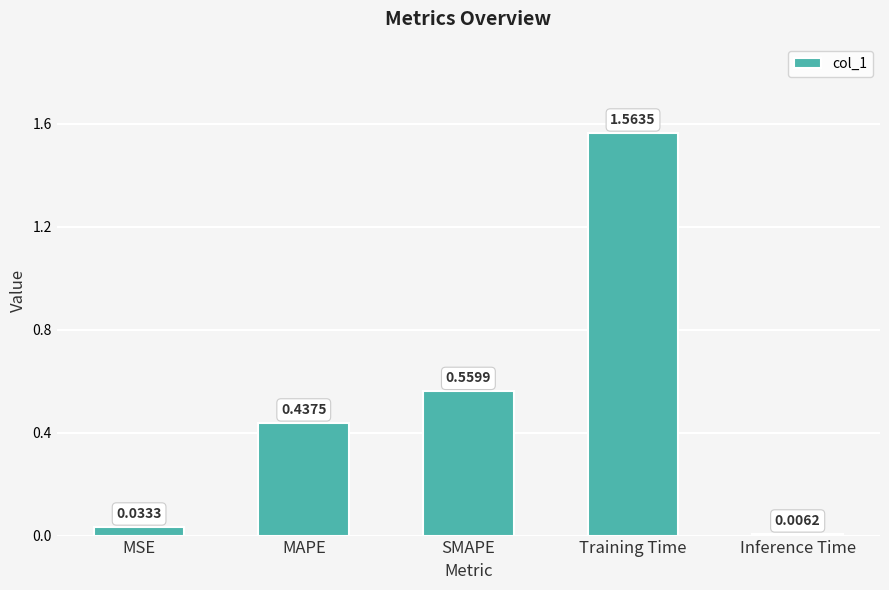

List the labels in order of value, smallest first.

Inference Time, MSE, MAPE, SMAPE, Training Time